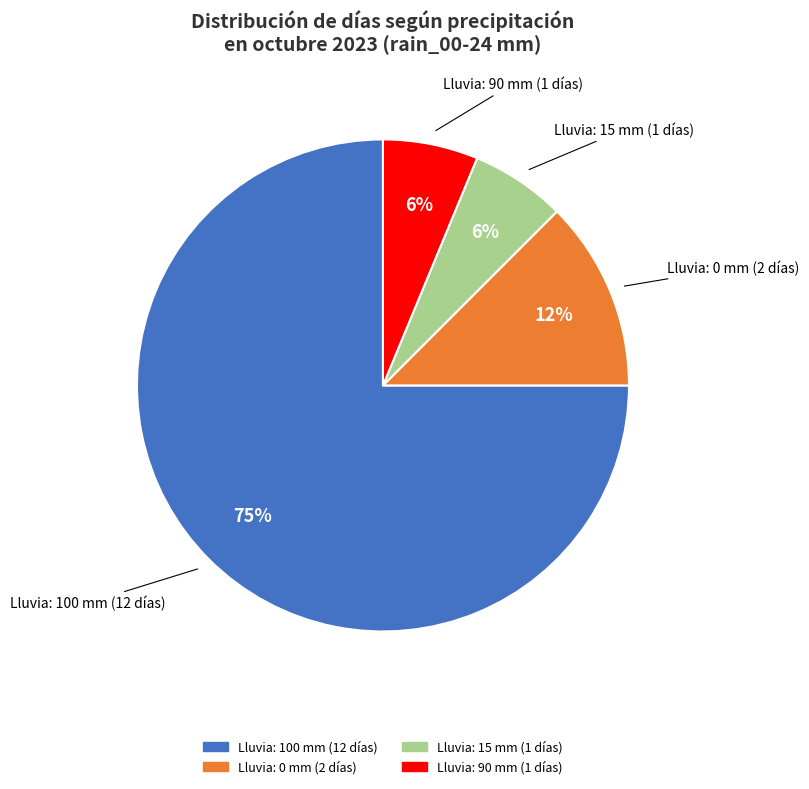

Does any single category account for the majority?

Yes